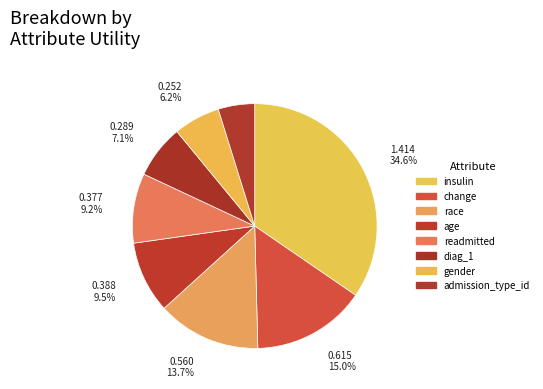

Which has a higher value, age or change?

change